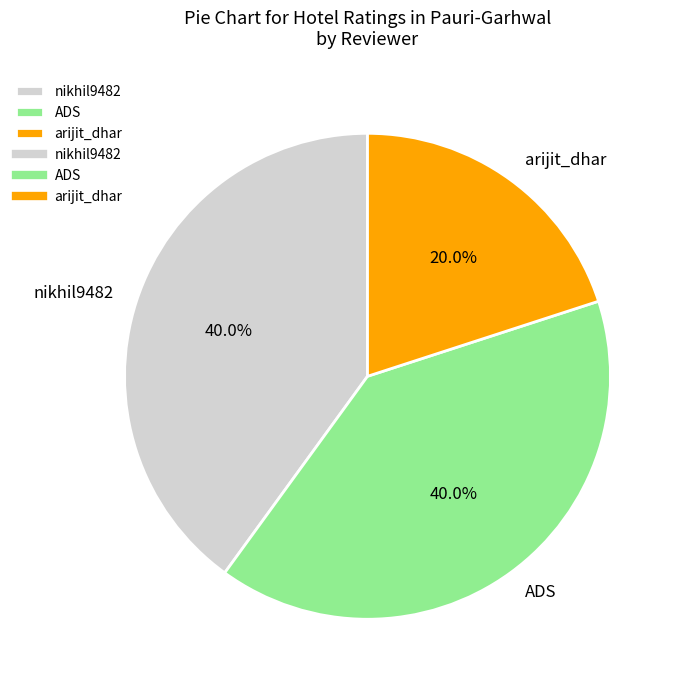

To the nearest percent, what portion does arijit_dhar represent?

20%